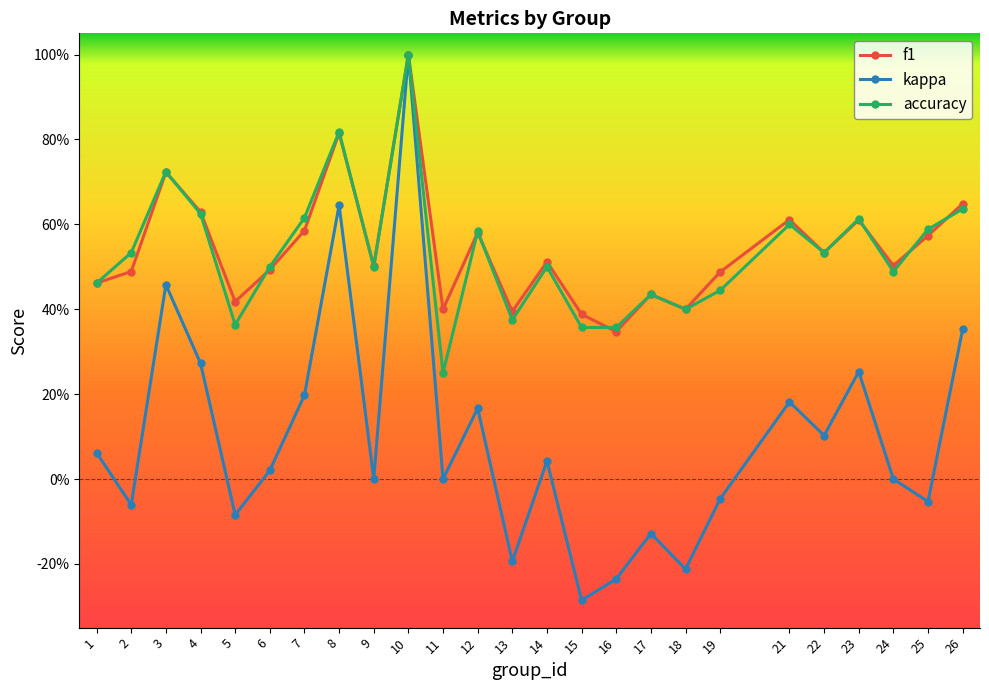

What is the total value across all series at 13?

0.6